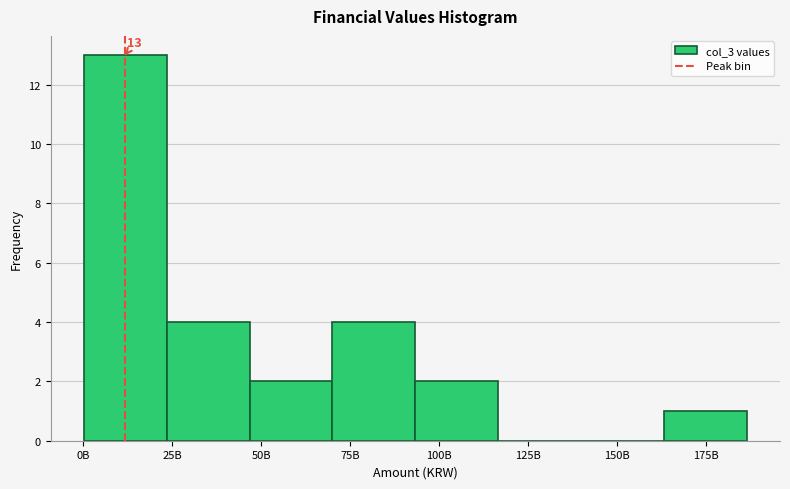

Reading left to right, what are all the values shown in this chart?

0B=13	25B=4	50B=2	75B=4	100B=2	125B=0	150B=0	175B=1